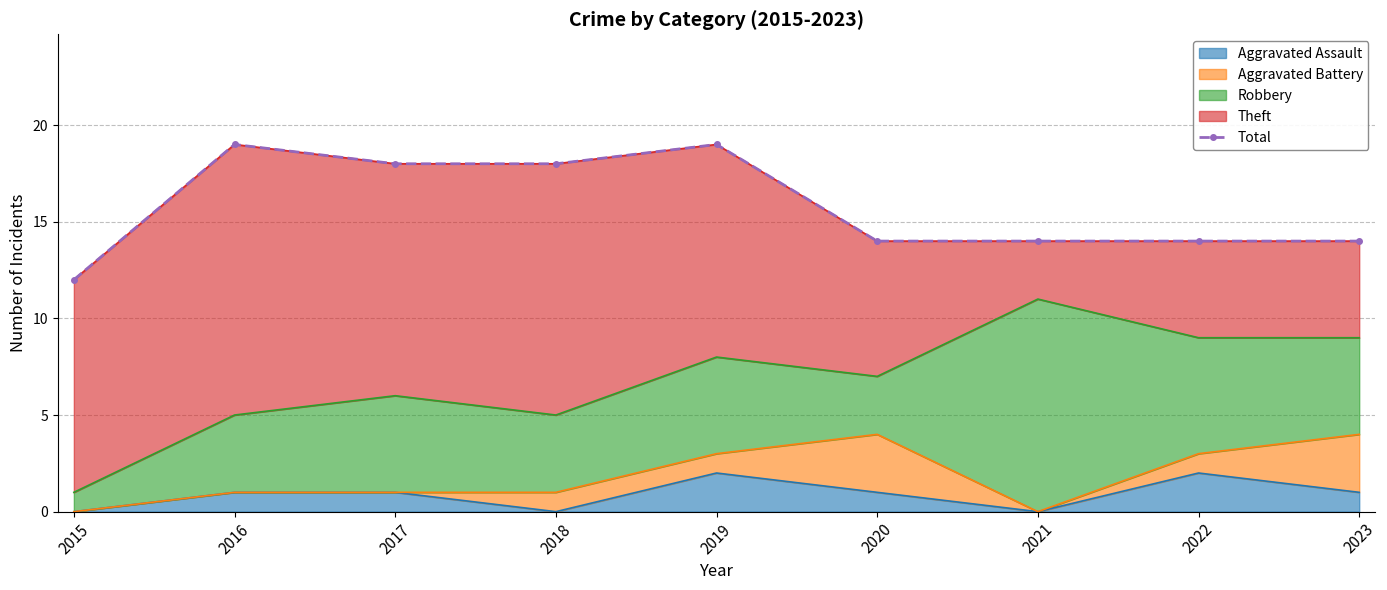

True or false: there are more than 0 points higher than both neighbors.

True